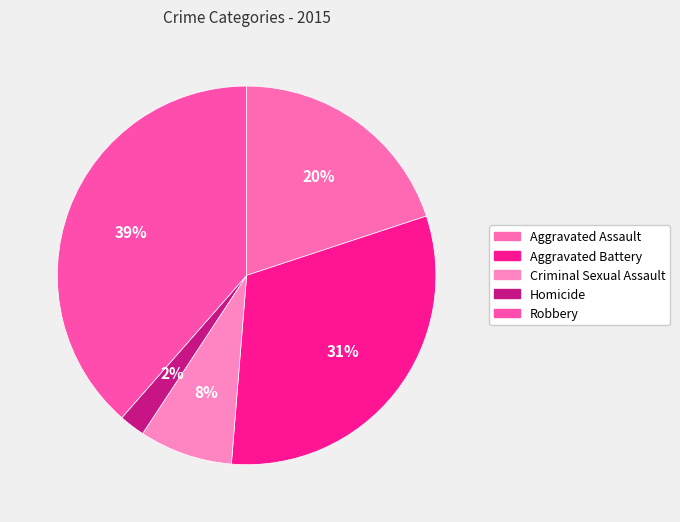

How many slices are in this pie chart?

5